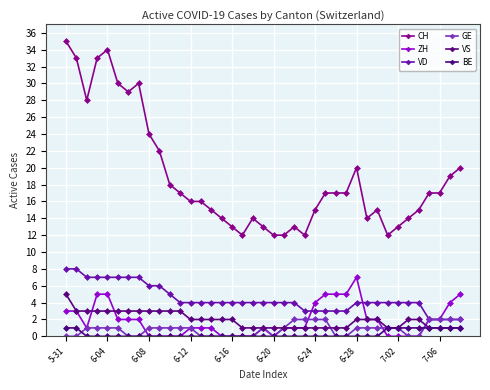

True or false: CH and VD intersect in this chart.

False